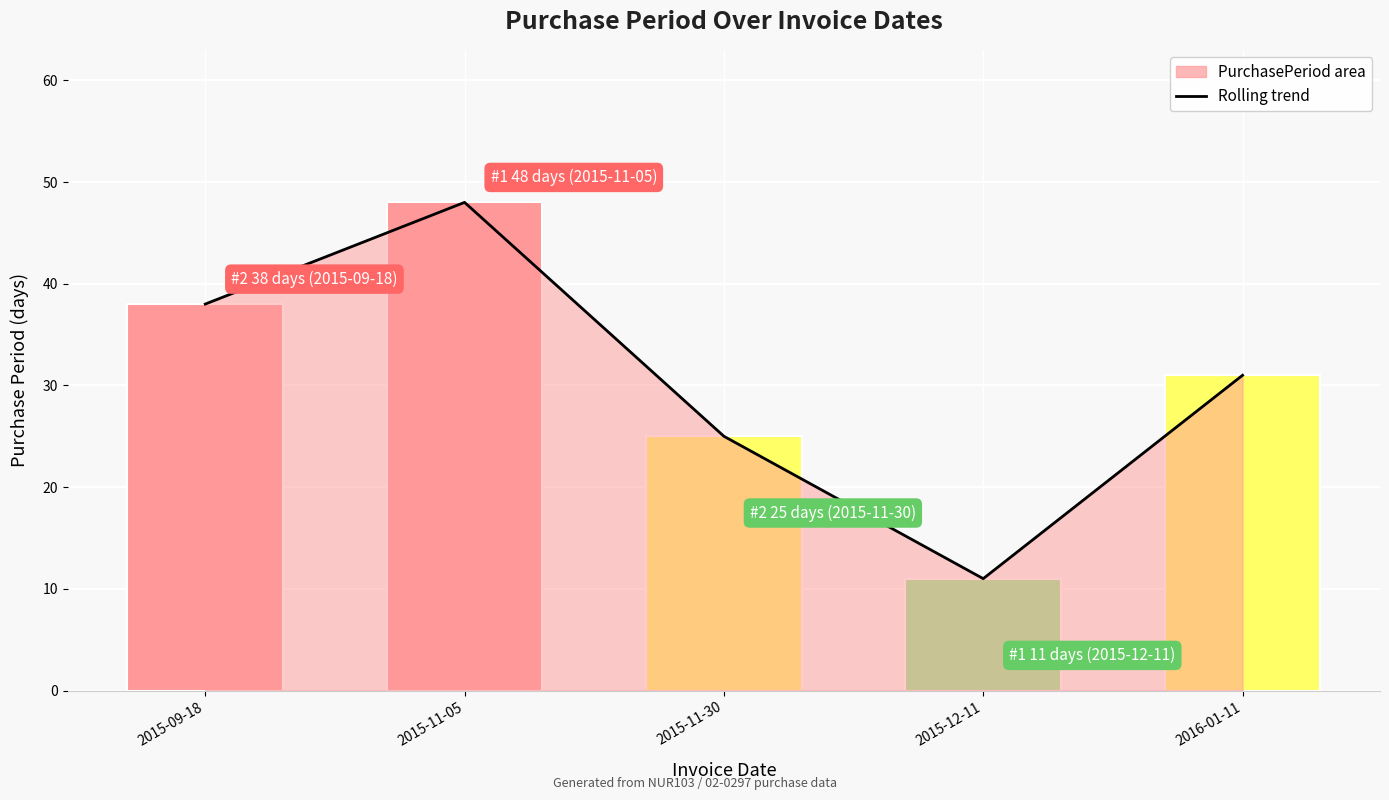

Read the value at 2016-01-11.

31